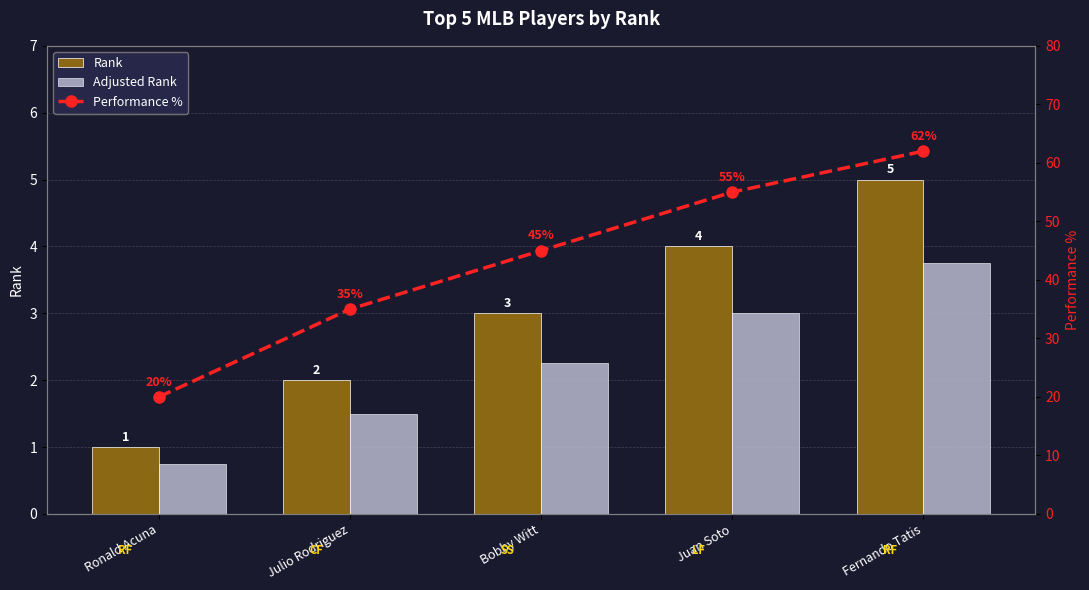

Reading left to right, transcribe all the data shown in this chart.

Rank: Ronald Acuna=1.0	Julio Rodriguez=2.0	Bobby Witt=3.0	Juan Soto=4.0	Fernando Tatis=5.0
Adjusted Rank: Ronald Acuna=0.8	Julio Rodriguez=1.5	Bobby Witt=2.2	Juan Soto=3.0	Fernando Tatis=3.8
Performance %: Ronald Acuna=20.0	Julio Rodriguez=35.0	Bobby Witt=45.0	Juan Soto=55.0	Fernando Tatis=62.0